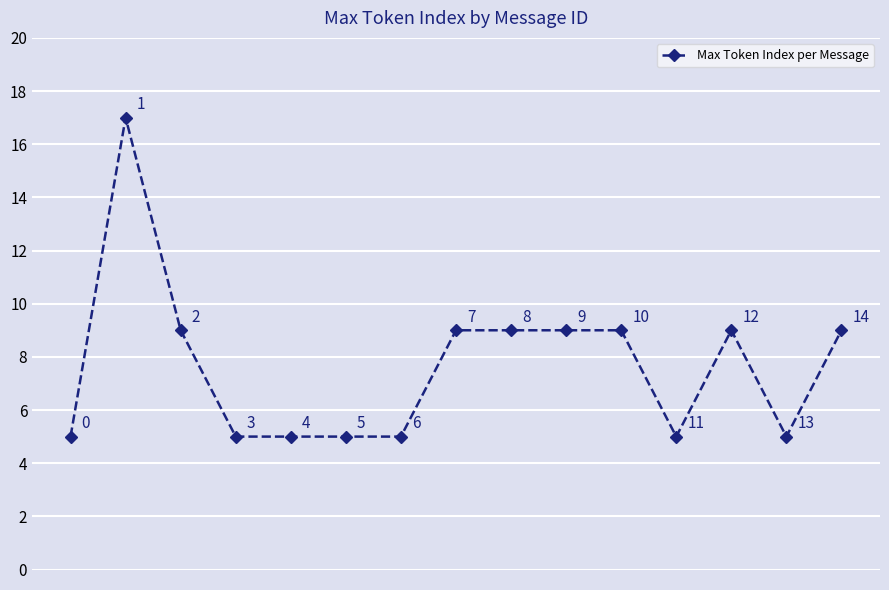

What is the sum of all values?

115